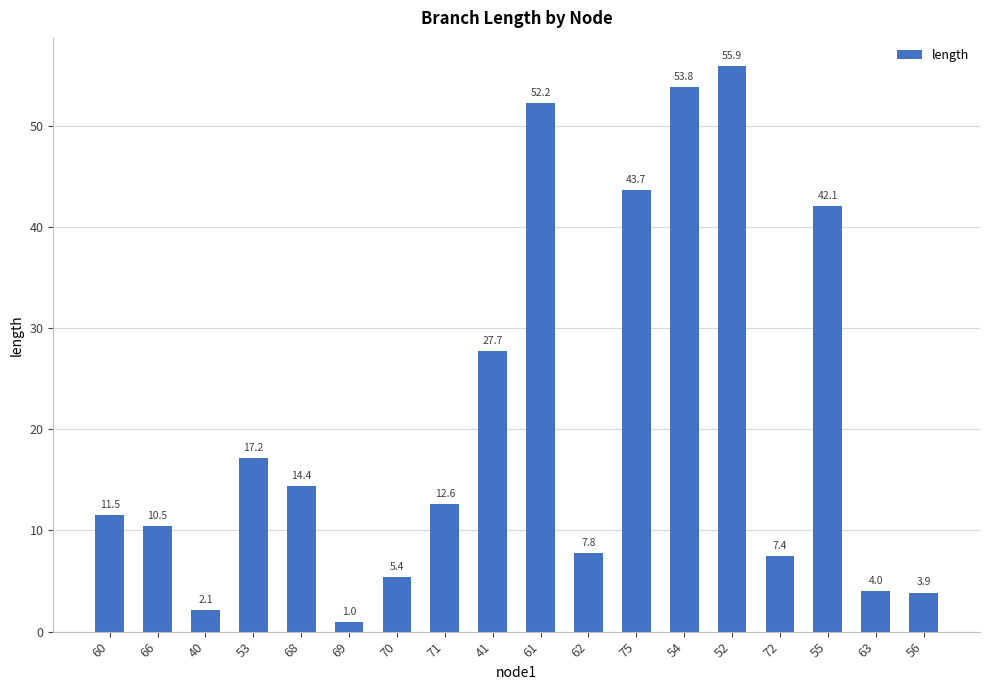

What is the difference between the maximum and minimum values?

54.9